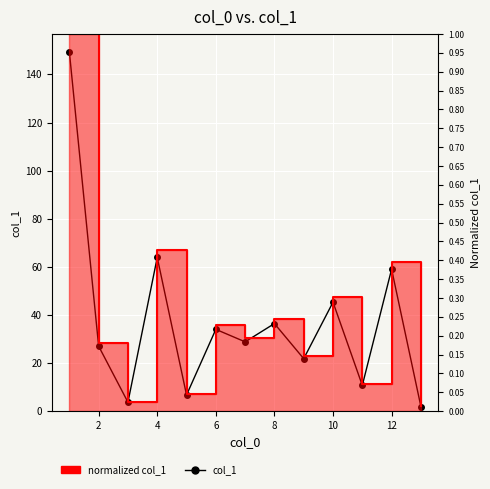

Is the value of normalized col_1 at 8 greater than the value of col_1 at 9?

No